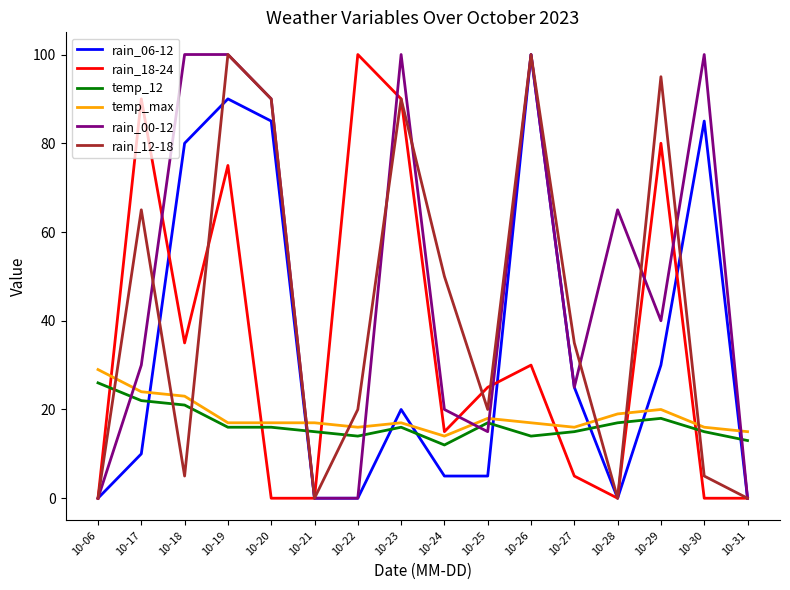

Count the number of data series in this chart.

6